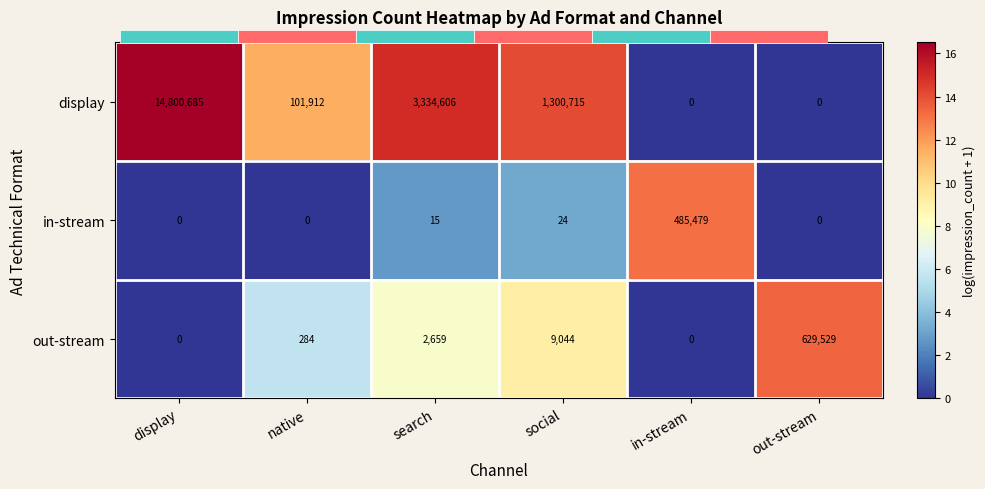

Which series changed the most between in-stream and out-stream?

out-stream